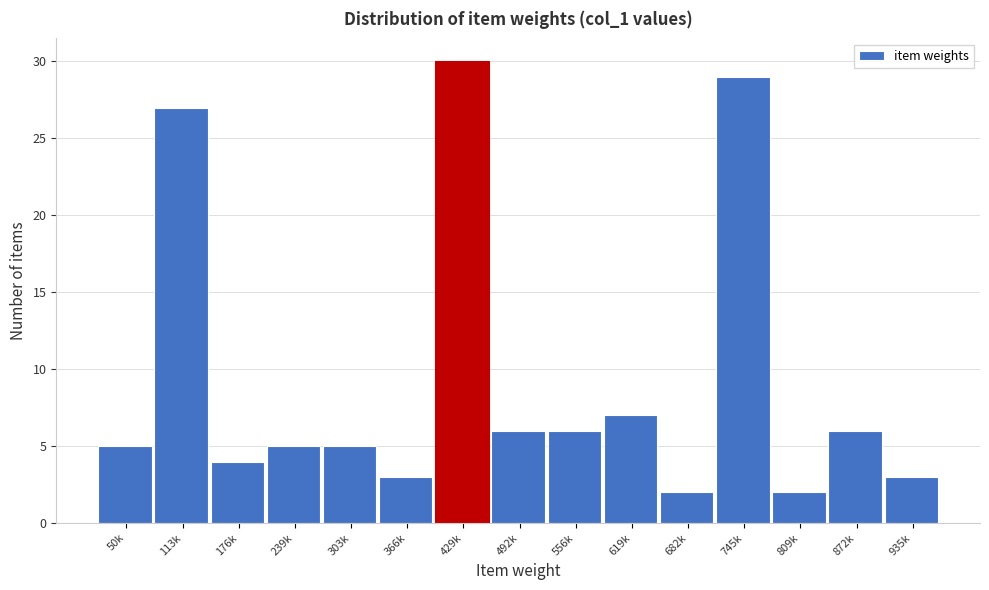

Reading right to left, transcribe all the data shown in this chart.

3	6	2	29	2	7	6	6	30	3	5	5	4	27	5